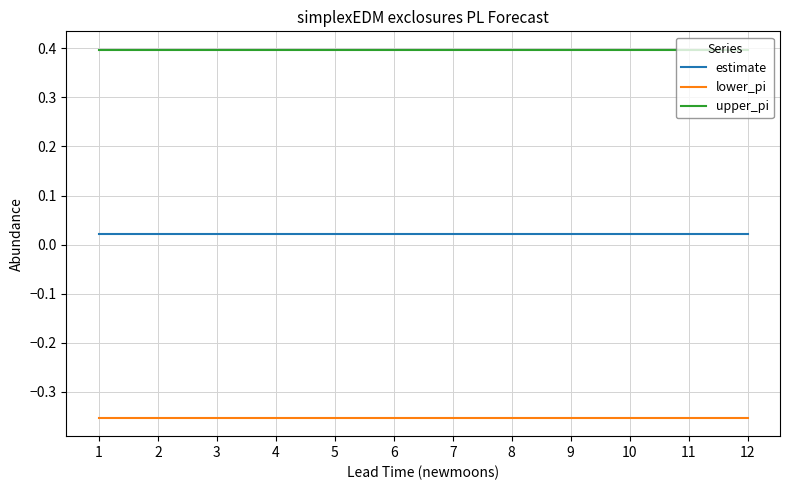

True or false: lower_pi and upper_pi intersect in this chart.

False